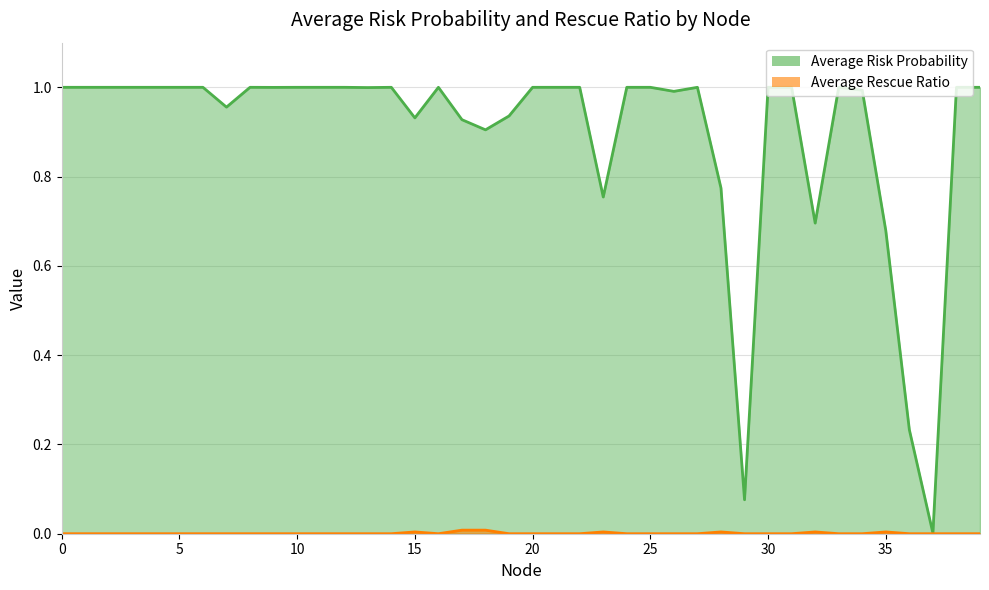

Between 39 and 9, which is larger?

39